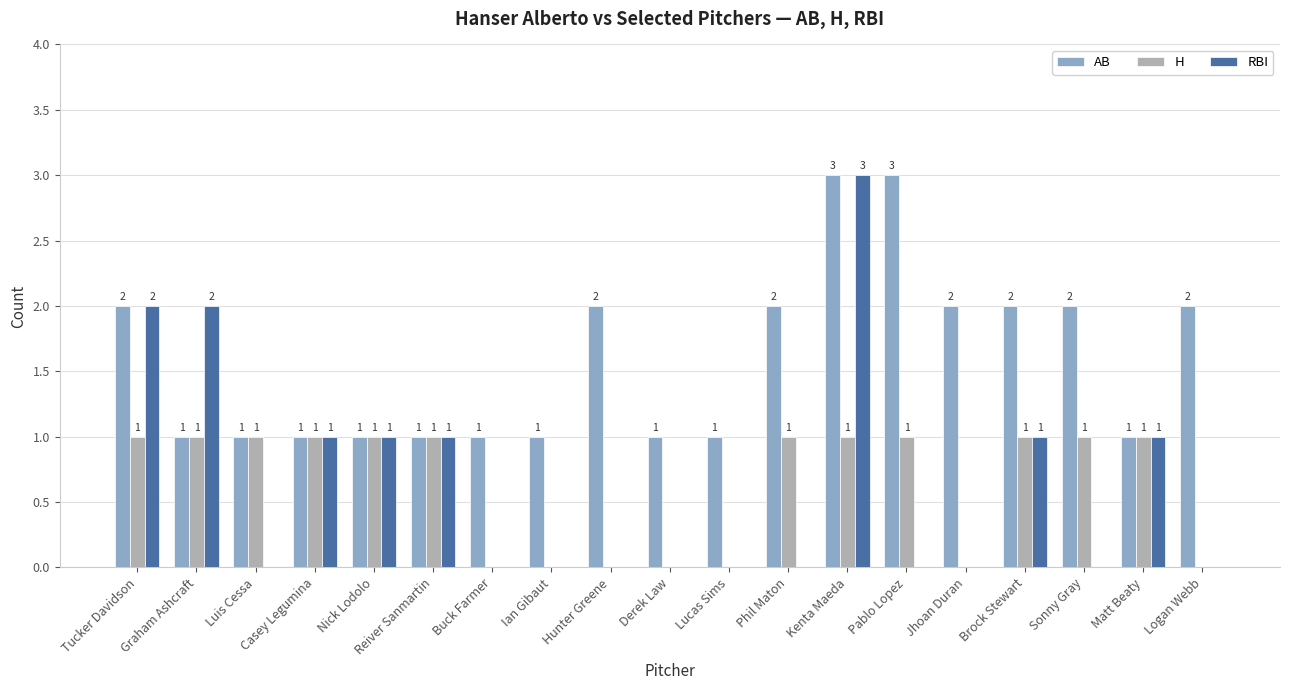

How many AB values are between 1 and 2?

17